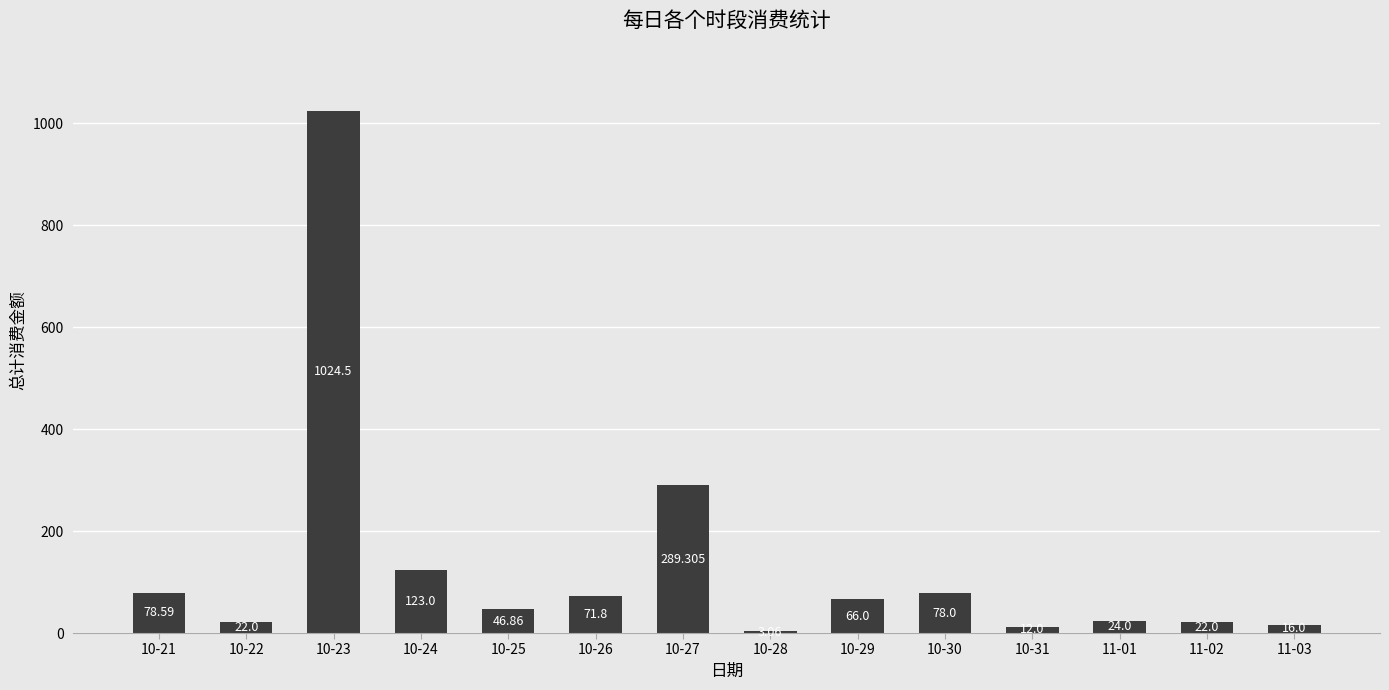

Approximately how many times larger is the value at 10-30 compared to 10-21?

1.0